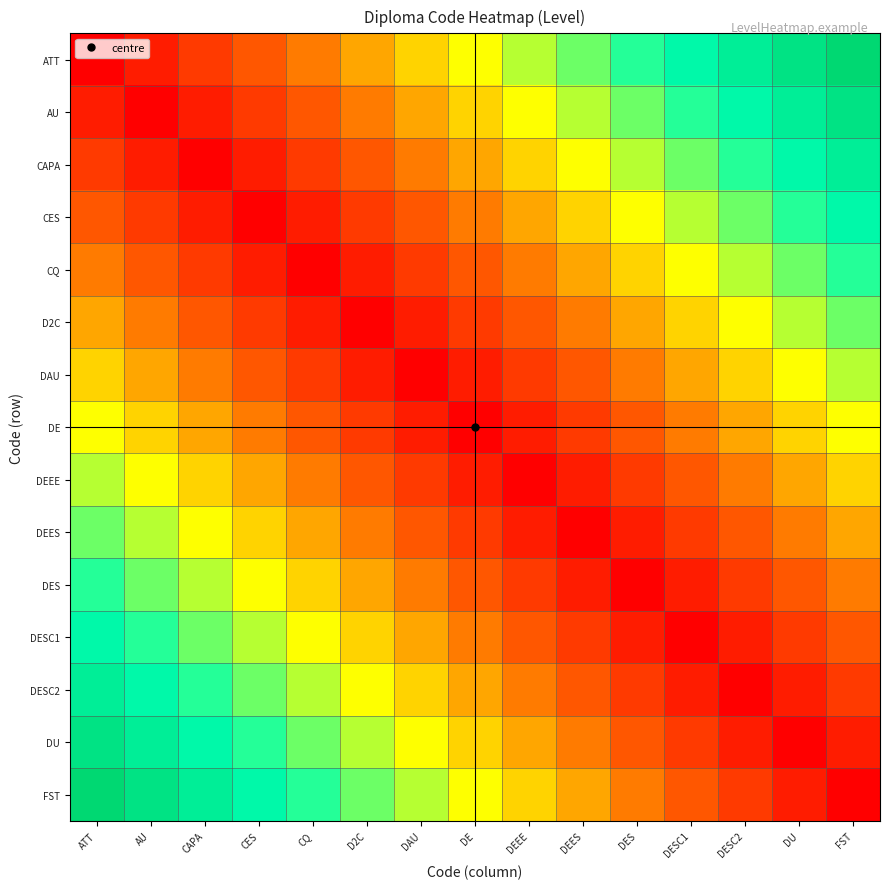

At how many categories does at least one series exceed 0?

15